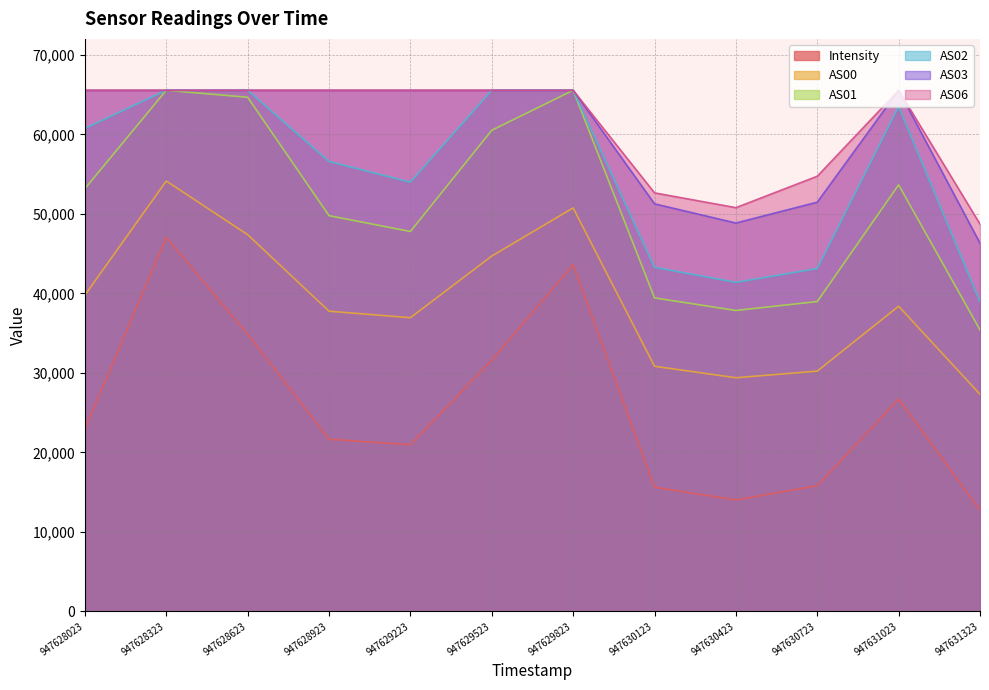

True or false: AS02 has a value of 65535.0 at 947629523.

True